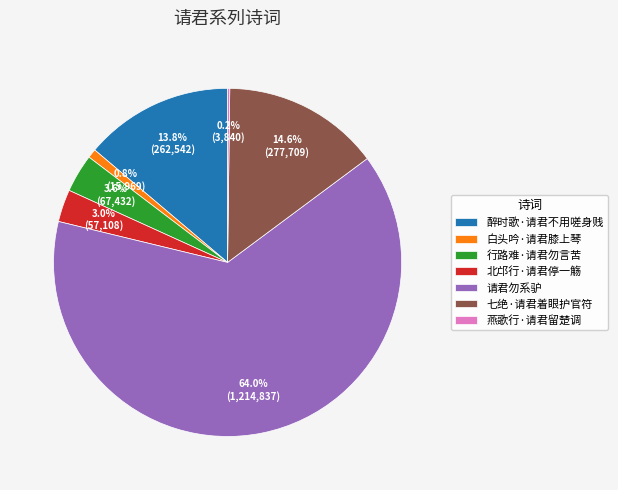

True or false: 请君勿系驴 accounts for 64% of the total.

True